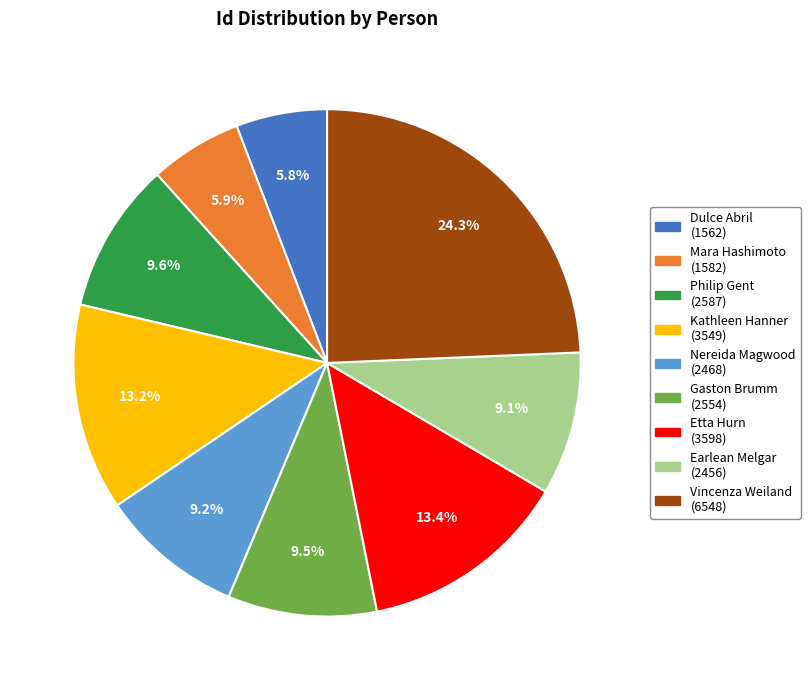

Is there a majority slice in this chart?

No